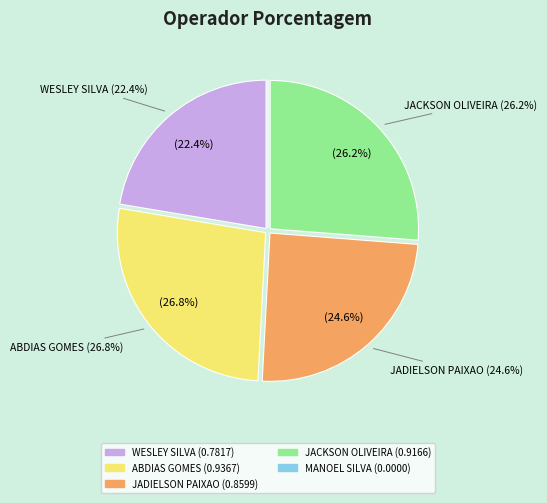

How many segments does this pie chart have?

5